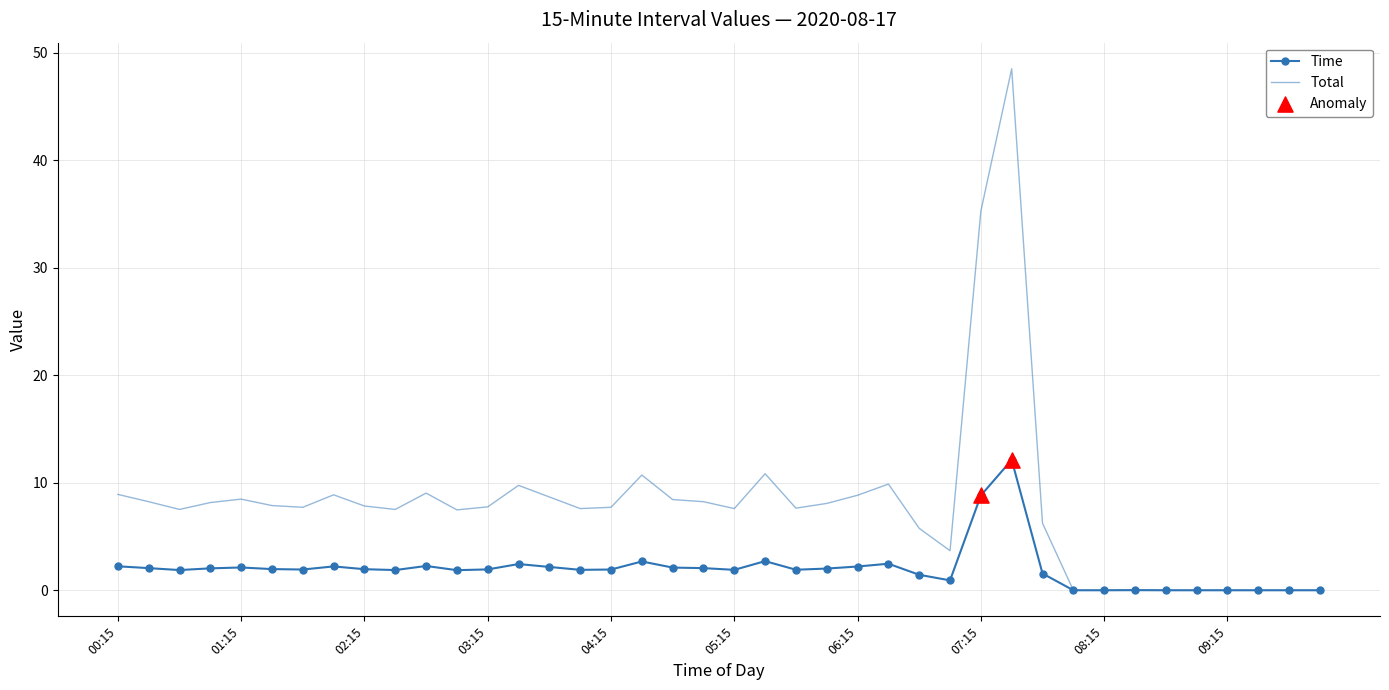

Which series has the largest total across all categories?

Total